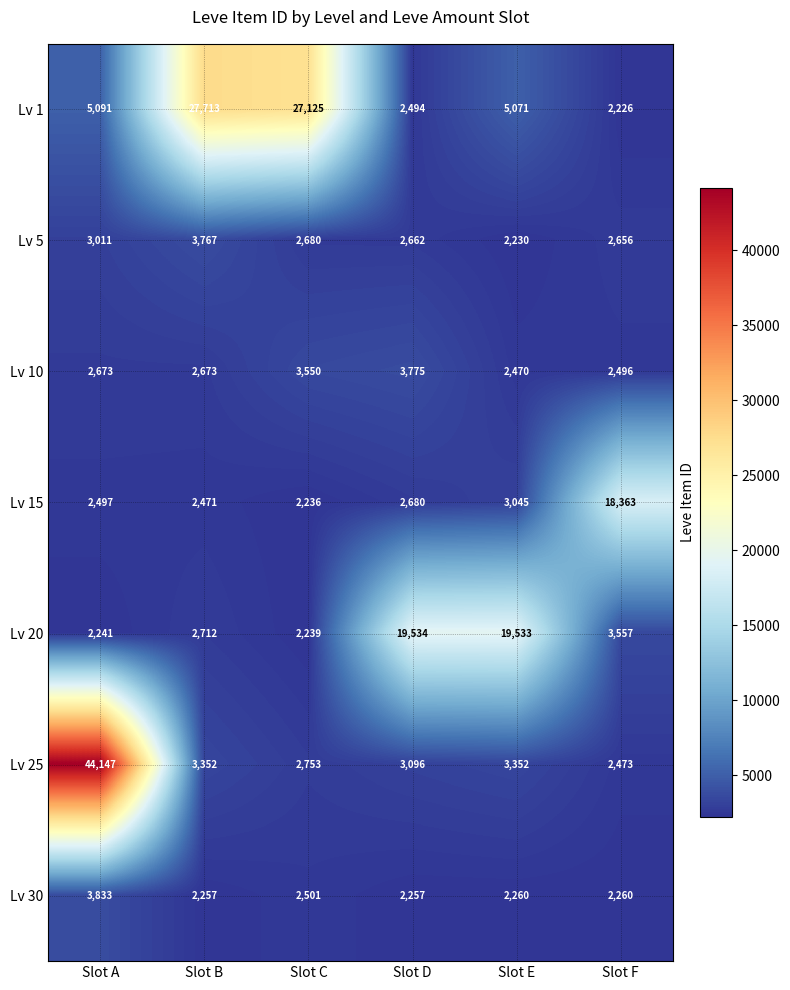

What is the average value of the Lv 10 series?

2940